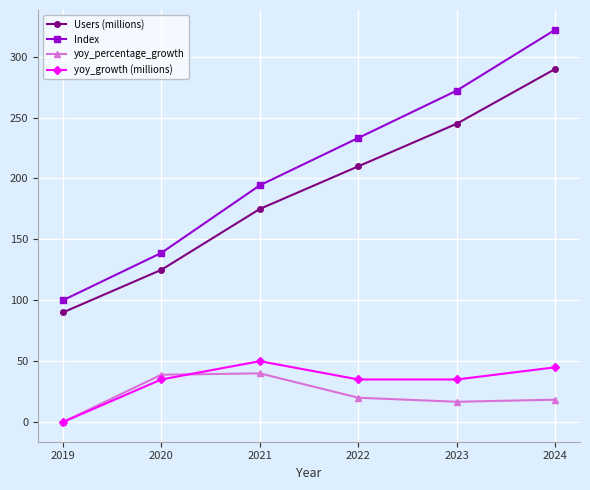

Which label corresponds to the smallest value in the chart?

2019